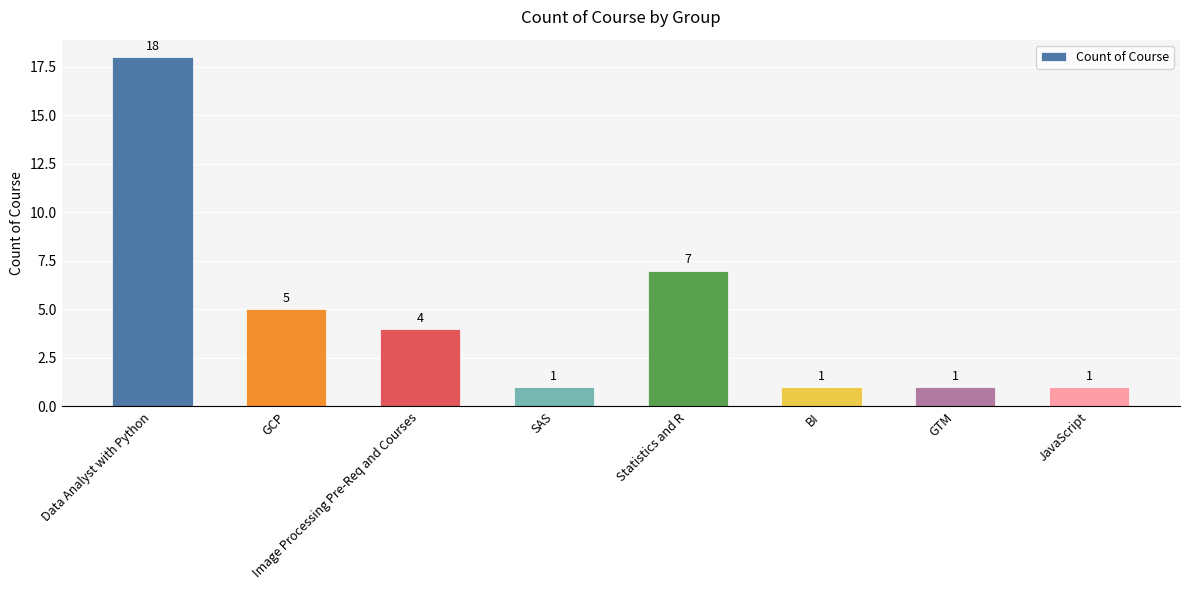

What is the label of the 5th bar from the right?

SAS